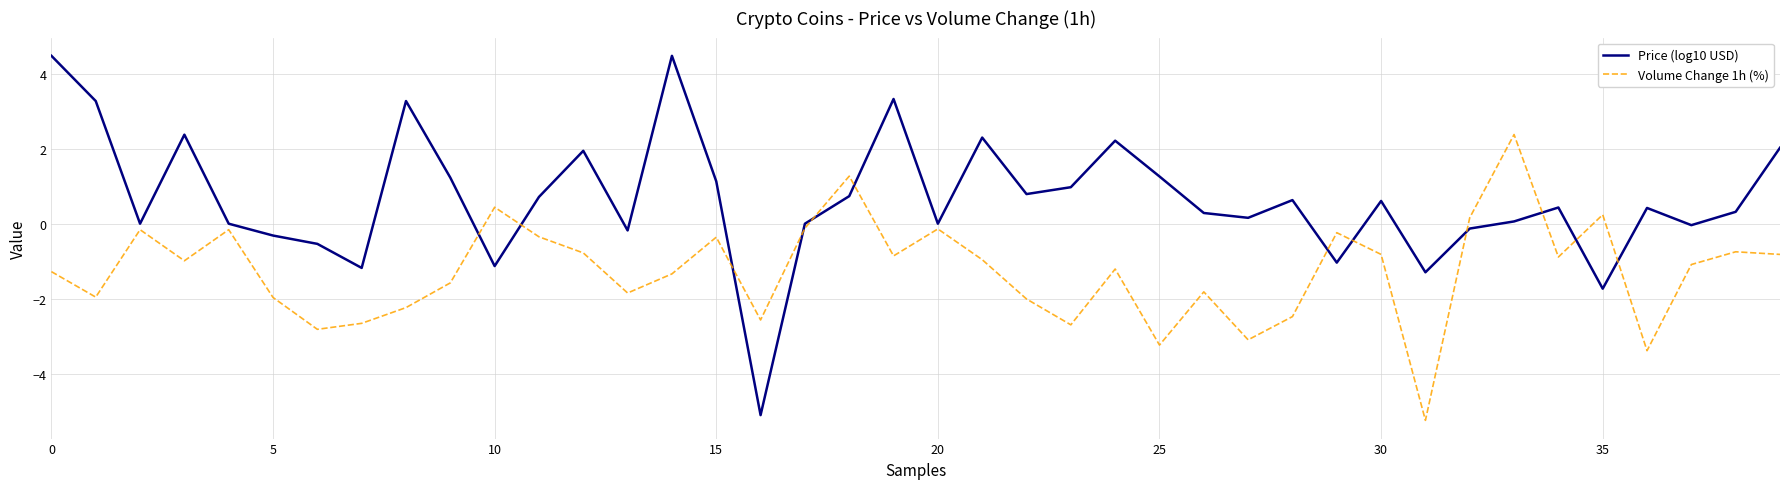

Which series has the largest range (max minus min)?

Price (log10 USD)